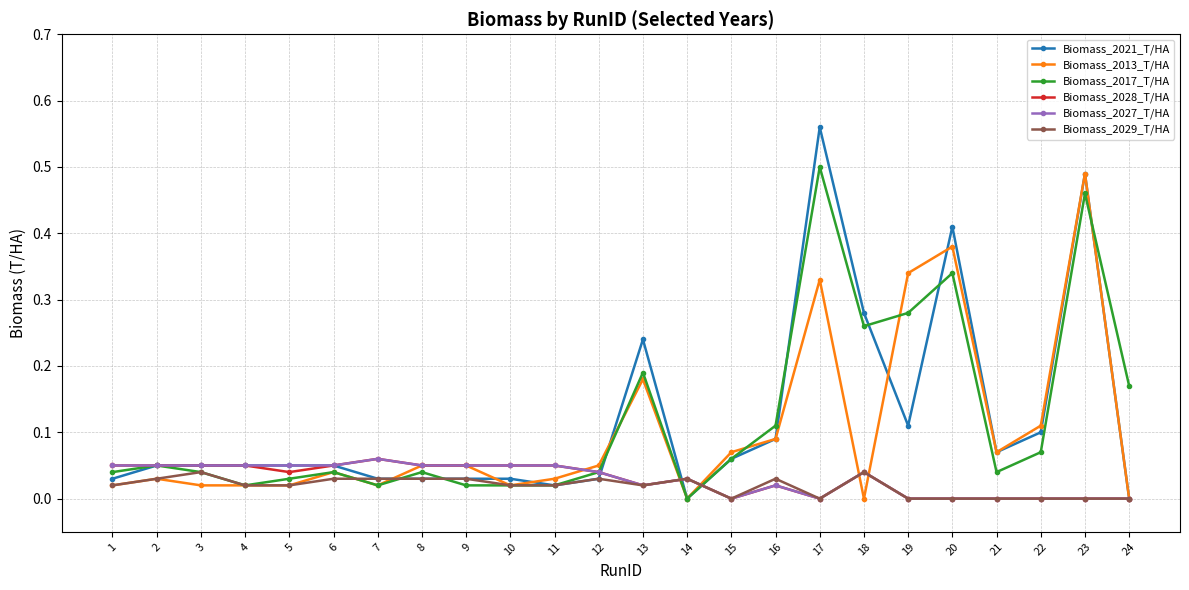

At which label is Biomass_2017_T/HA closest to 0?

14